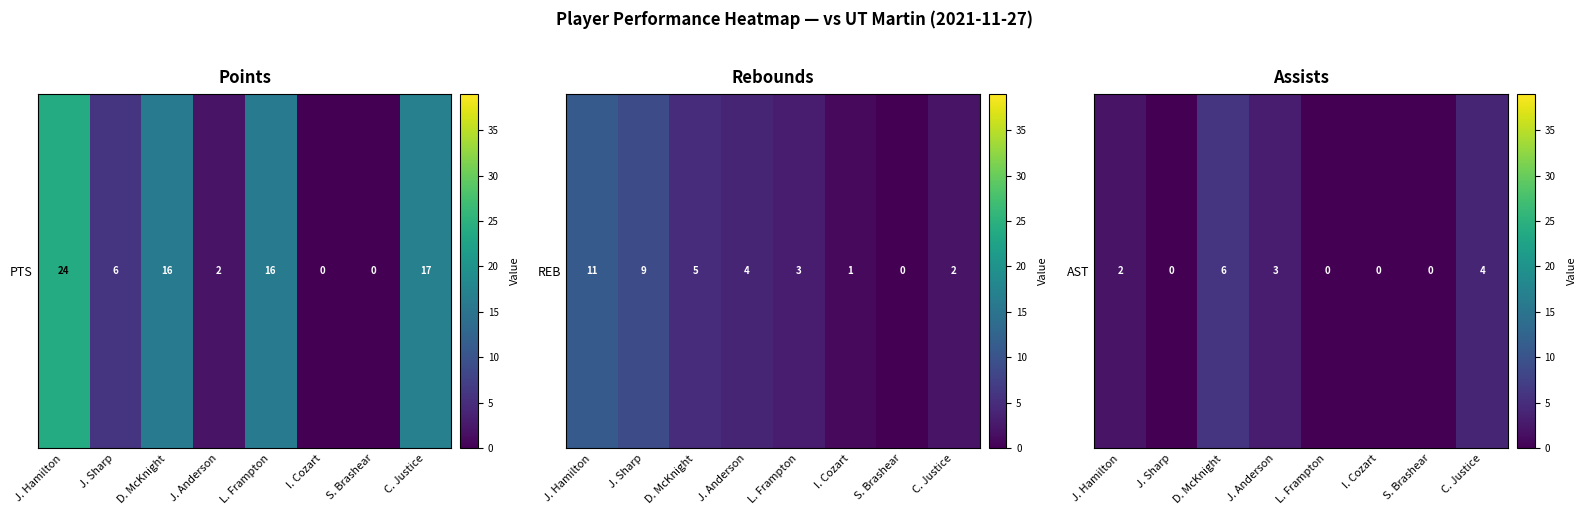

What is the sum of all values?

15